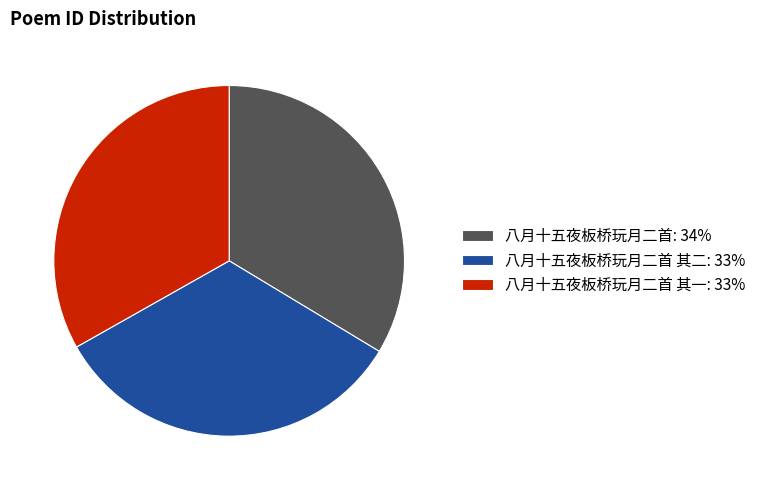

True or false: 八月十五夜板桥玩月二首 其一: 33% accounts for 24% of the total.

False